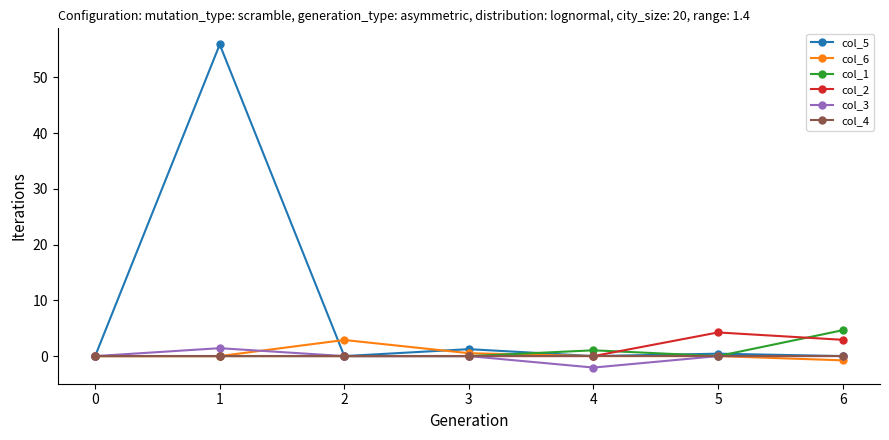

What is the minimum value shown in the chart?

-2.1